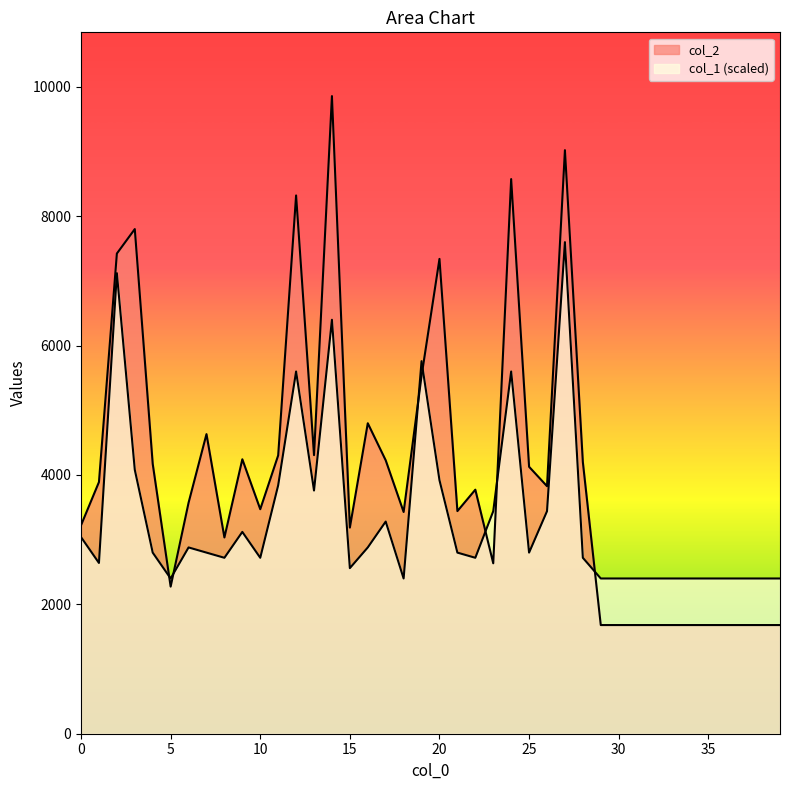

What is the spread (max minus min) of values at 31?

720